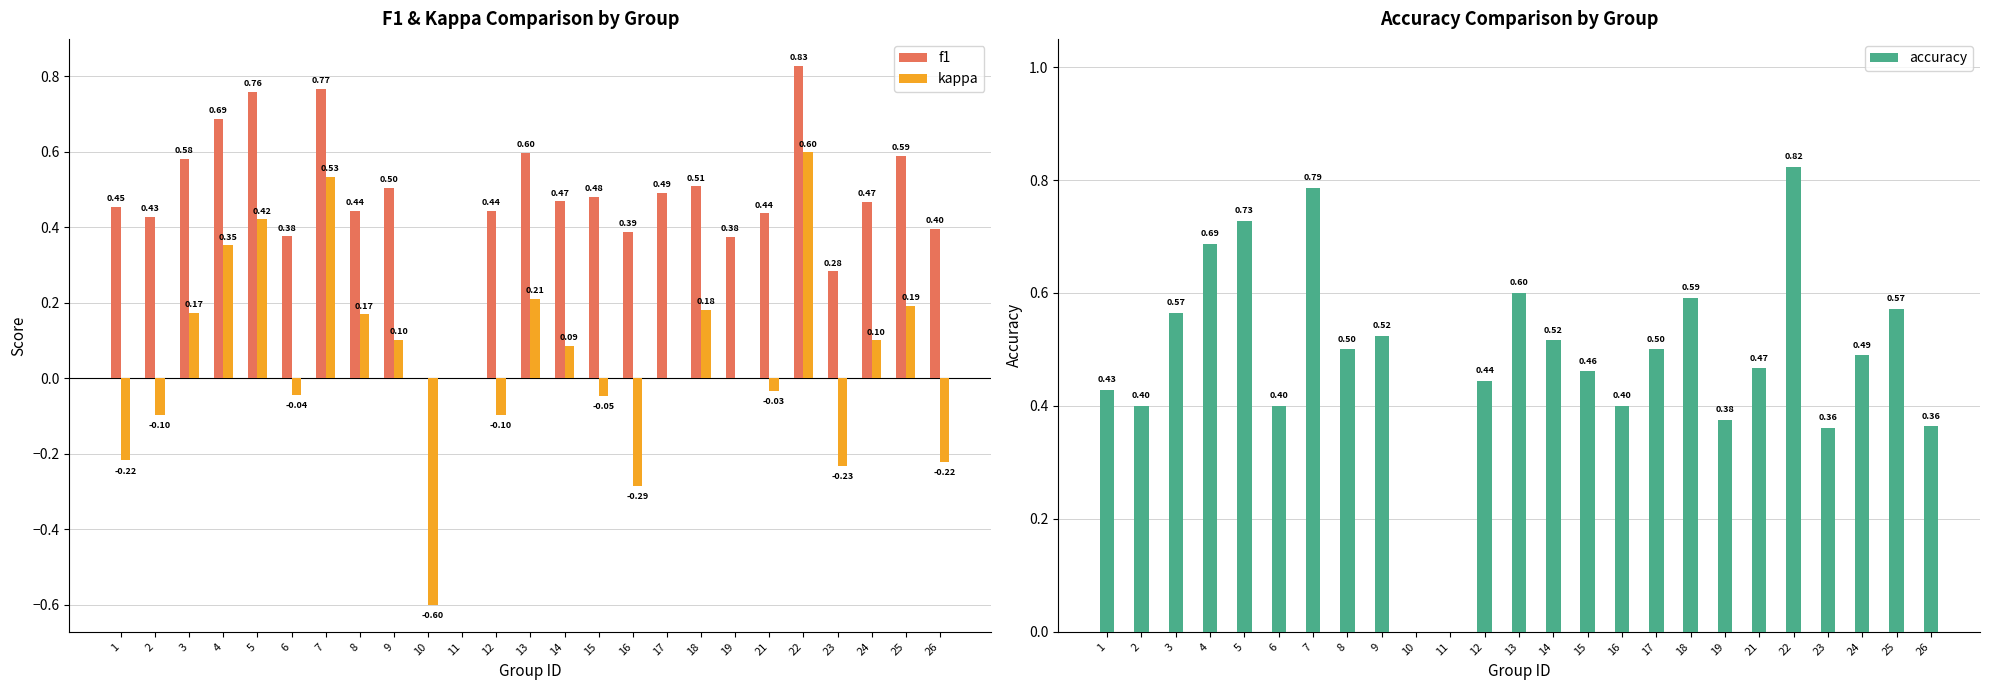

At 11, list the series in order from smallest to largest.

f1, kappa, accuracy